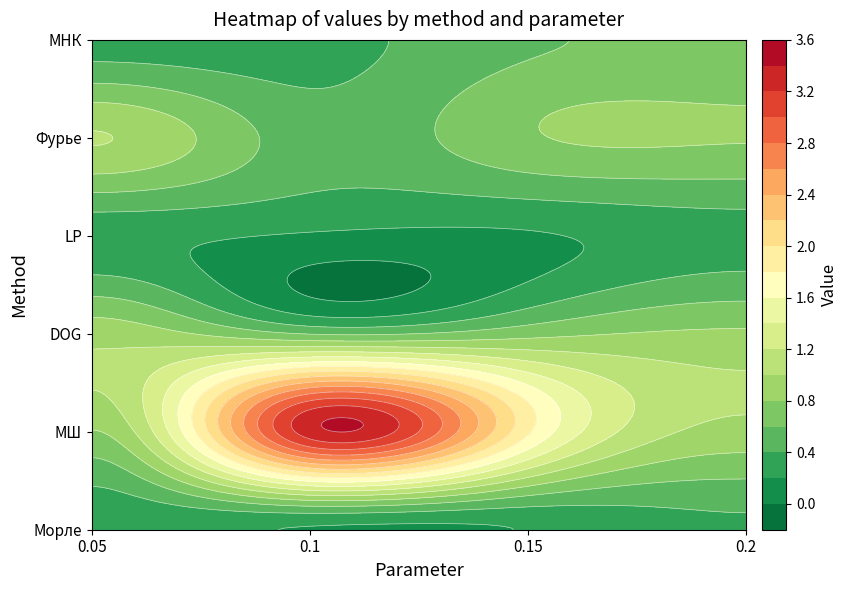

The value of DOG at 0.2 is 3. True or false?

False